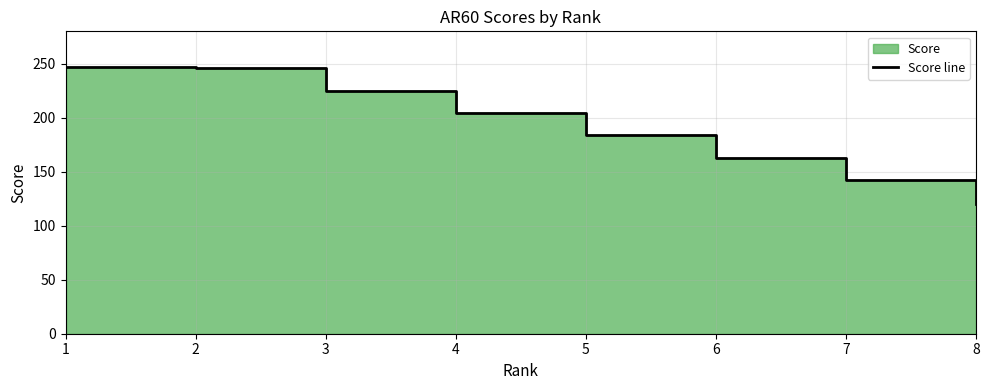

How many categories are shown in the chart?

8